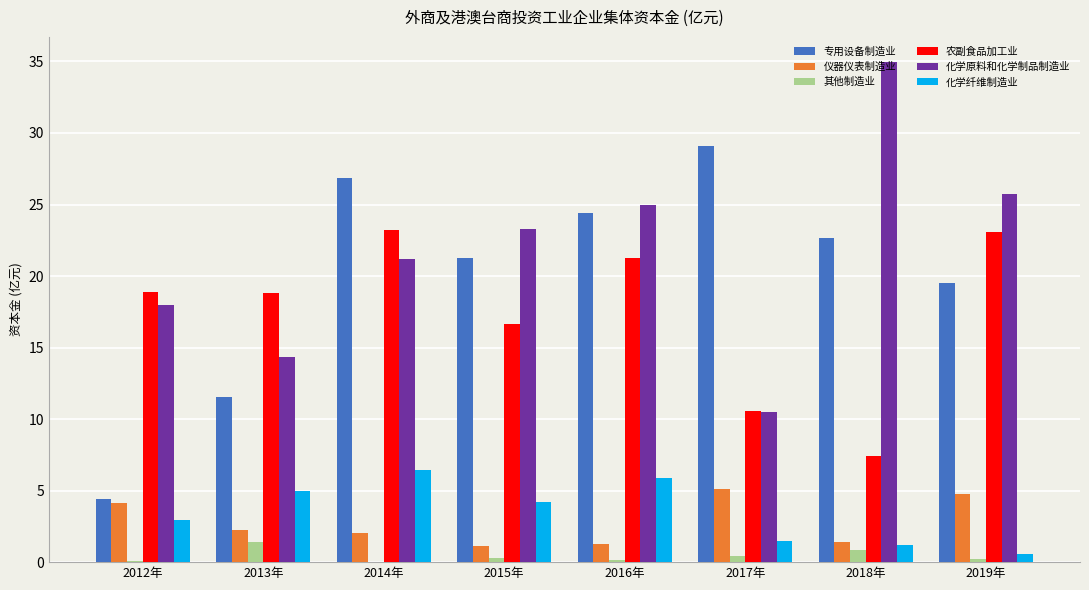

What value does the 其他制造业 series have at 2013年?

1.4